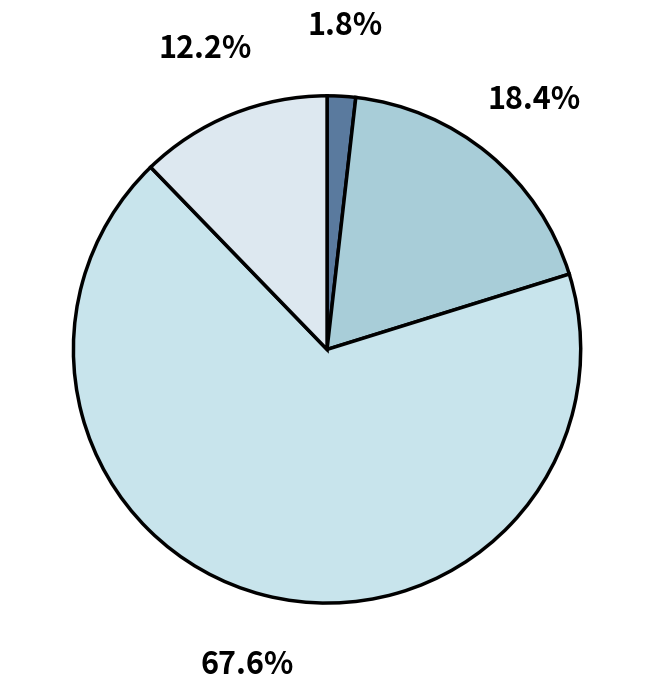

Which slice is the smallest?

Exclusive